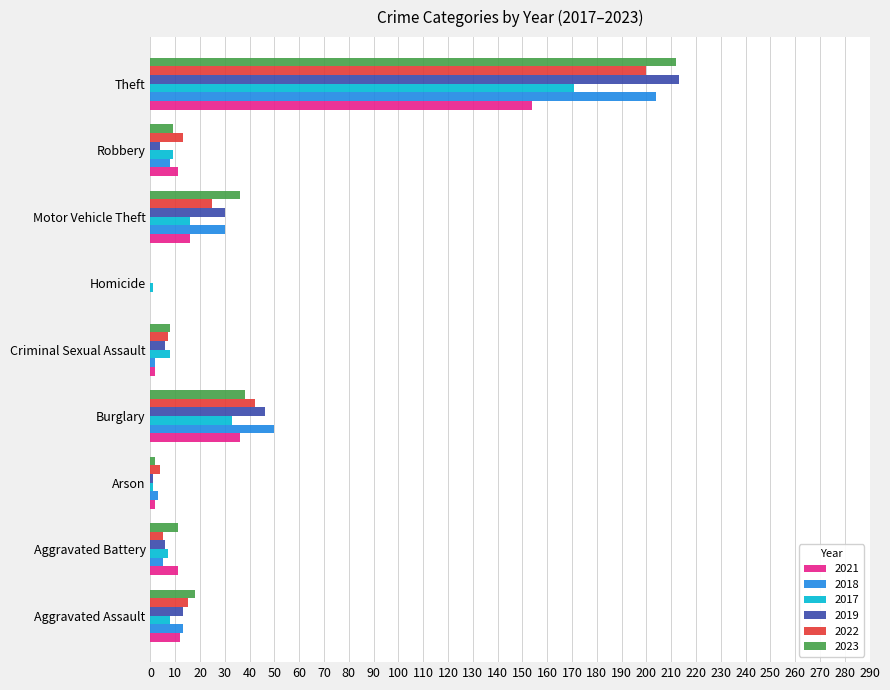

The 2021 series shows 223 at Theft. True or false?

False